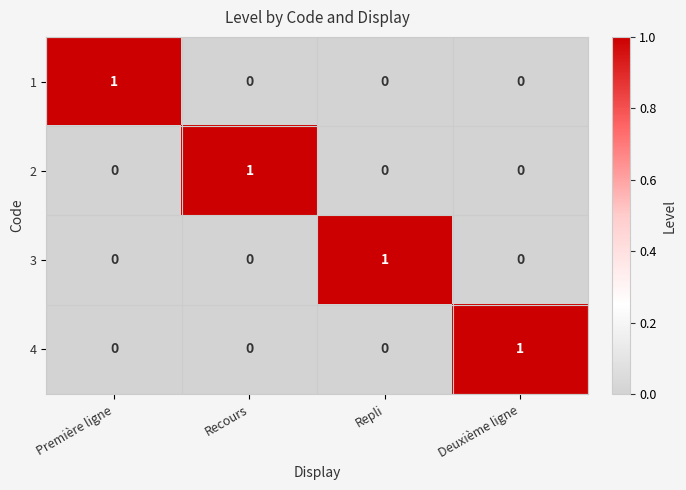

Count the 2 values in the range 0 to 1.

4